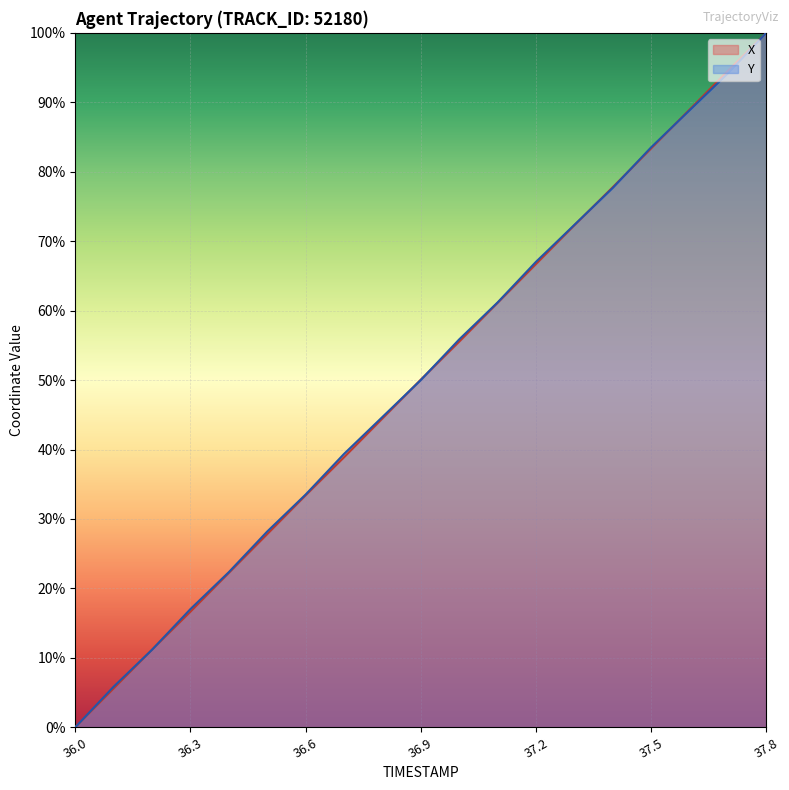

Where is X nearest to the value 50?

36.9